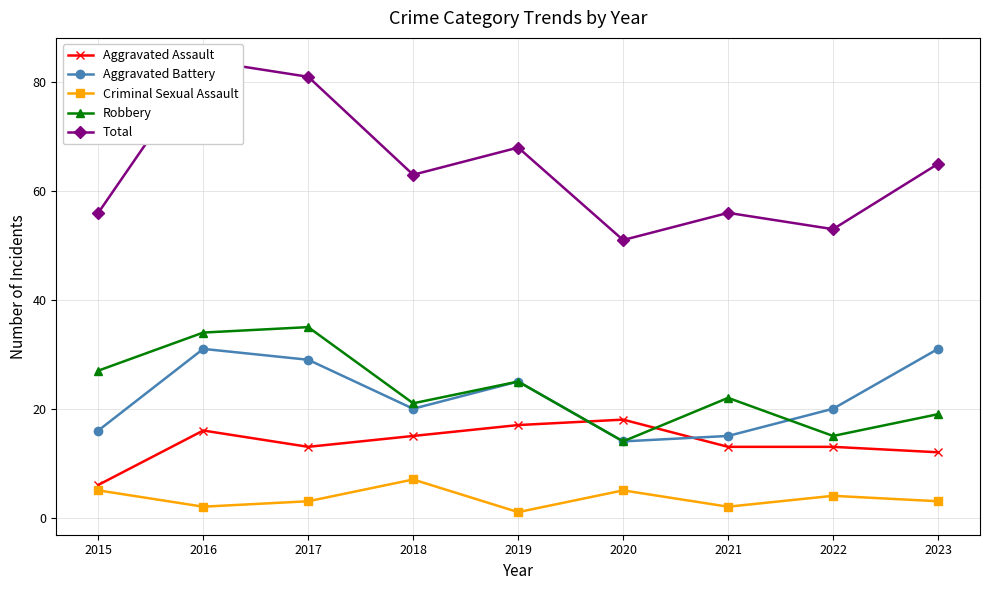

Which category has the highest value in the Total series?

2016